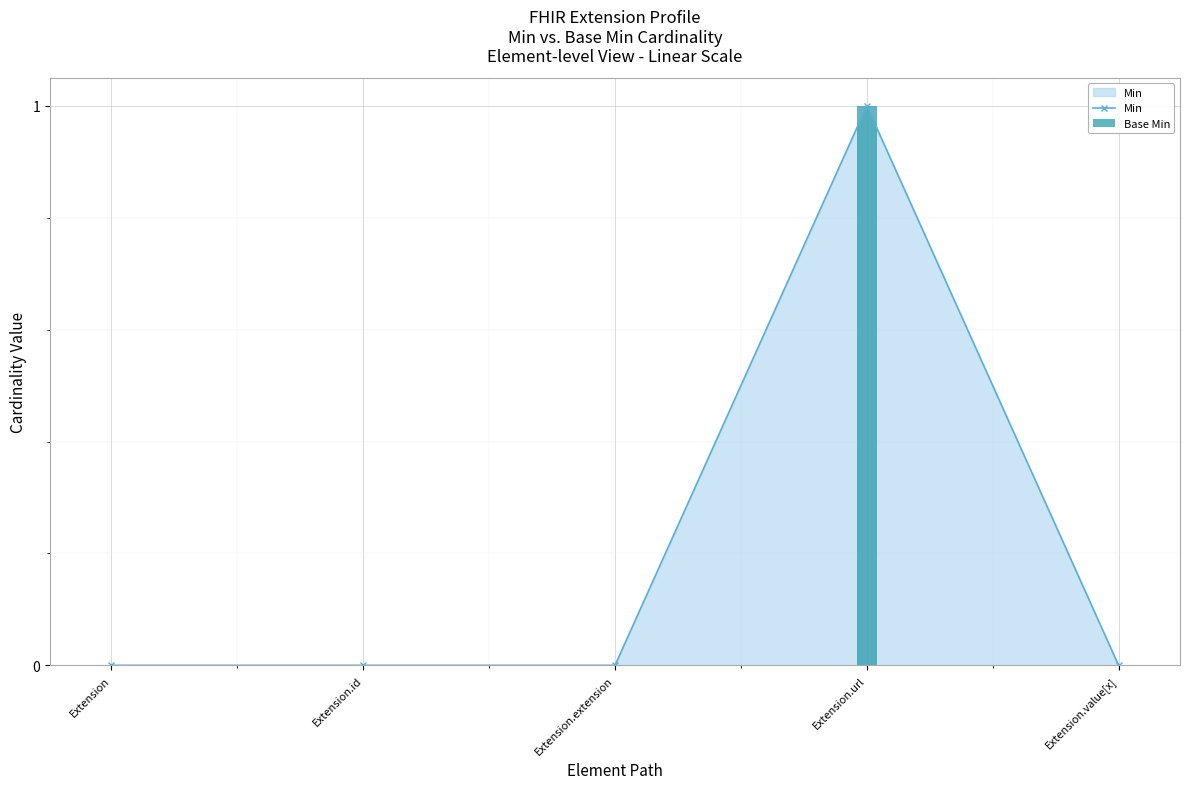

List the labels in order of Min value, largest first.

Extension.url, Extension, Extension.id, Extension.extension, Extension.value[x]